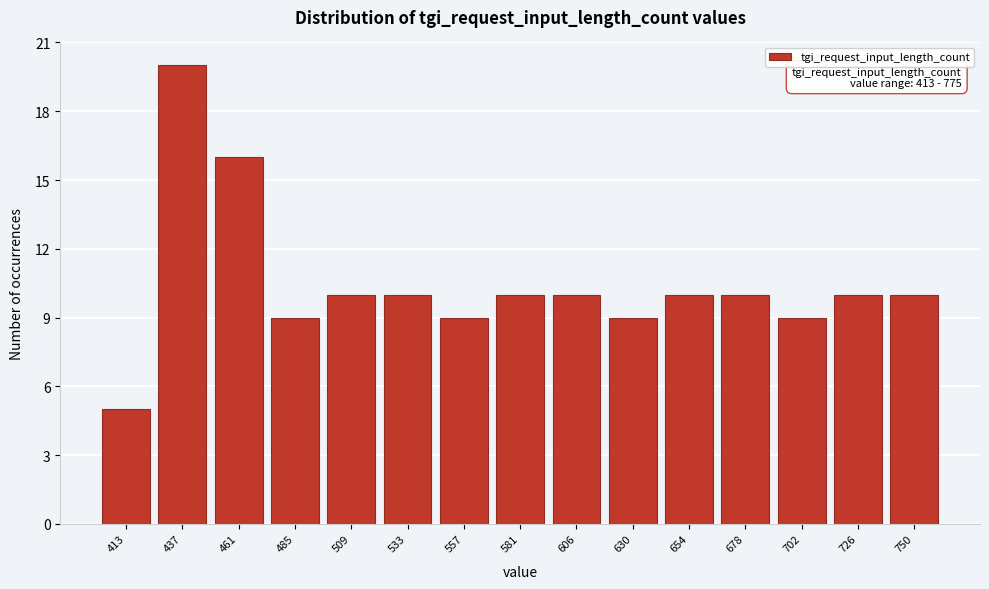

Reading left to right, list all the values displayed in this chart.

5	20	16	9	10	10	9	10	10	9	10	10	9	10	10